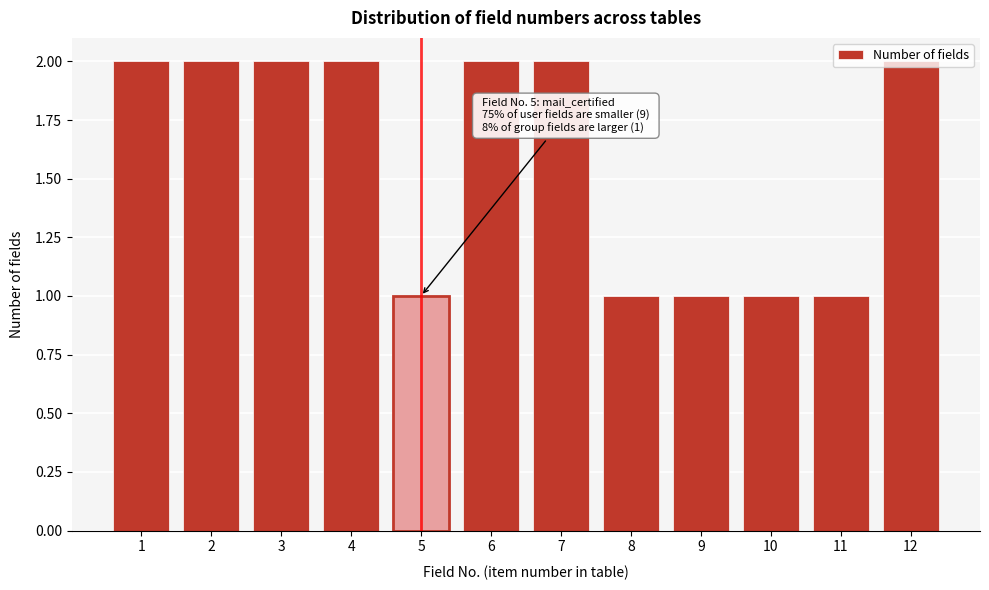

What is the sum of all values?

19